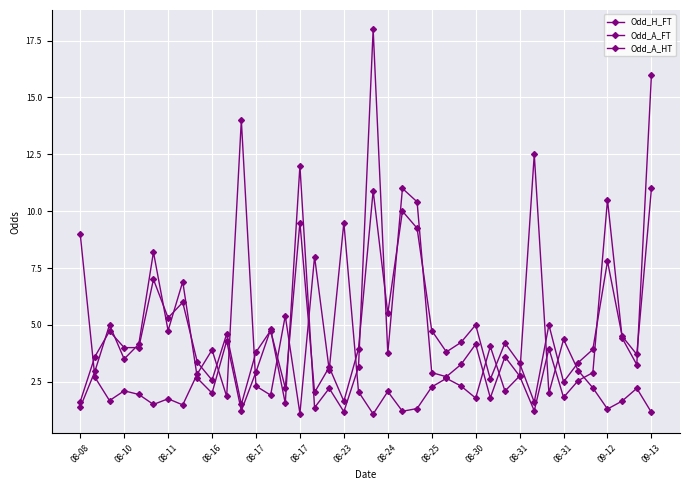

Does the chart have visible grid lines?

Yes